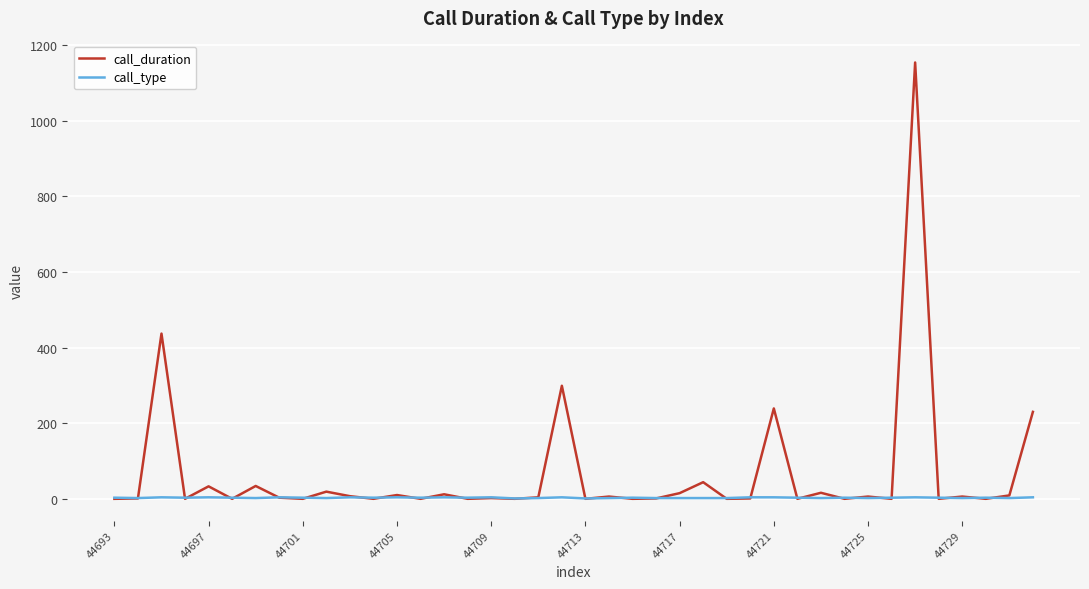

List the series in order of their peak value, highest first.

call_duration, call_type